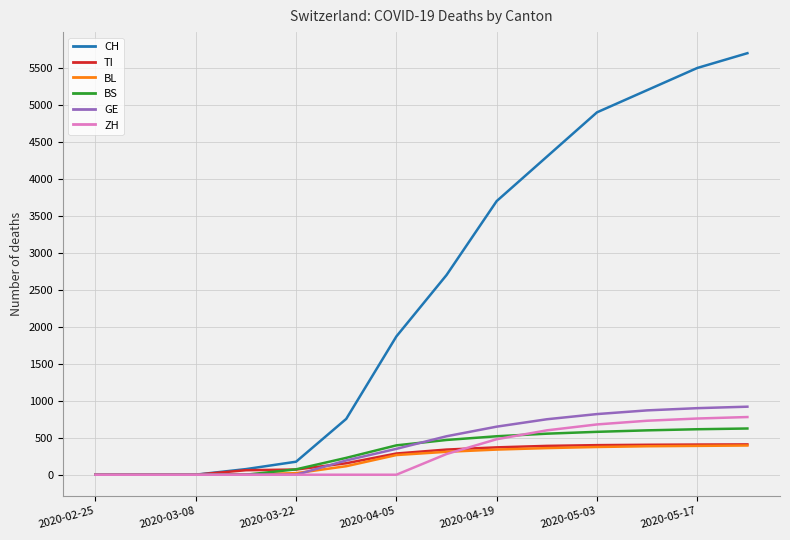

What is the maximum value shown in the chart?

5700